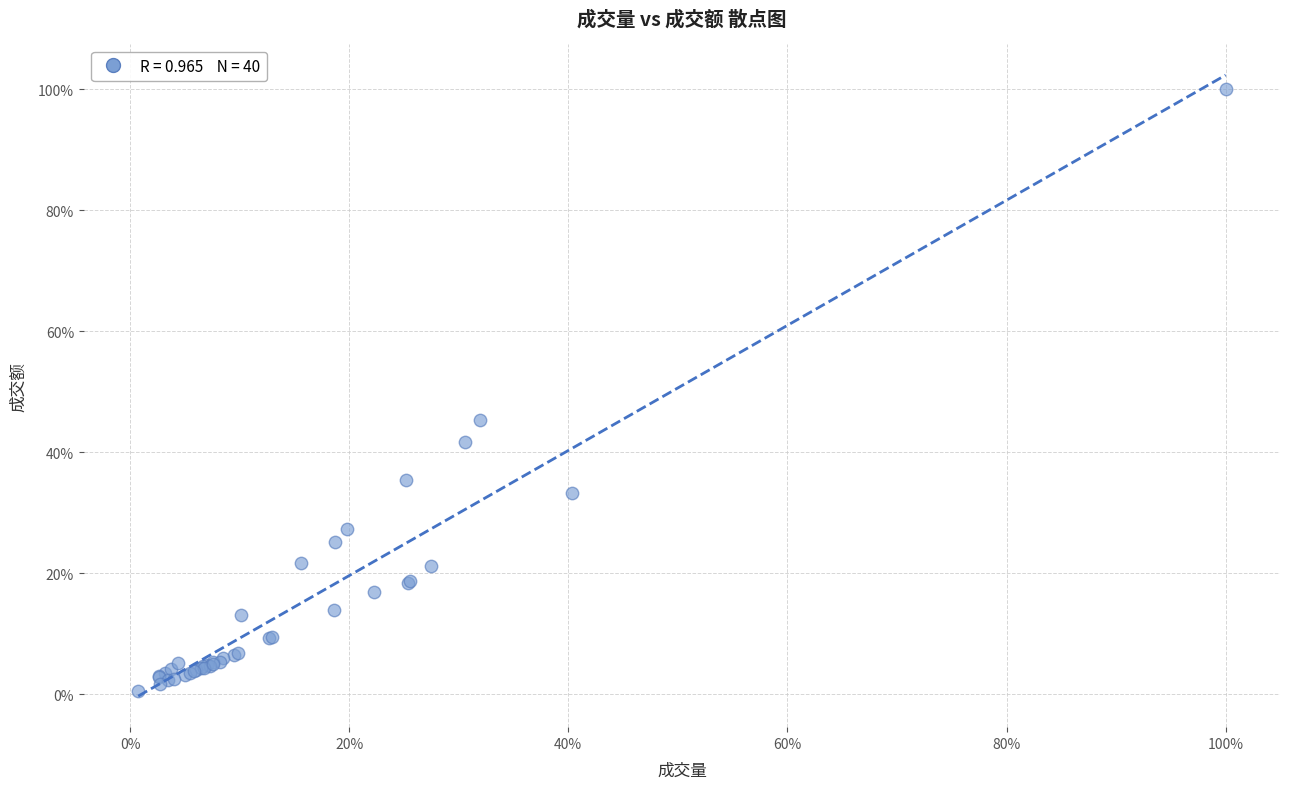

What Y value in the scatter plot is closest to 50?

45.4